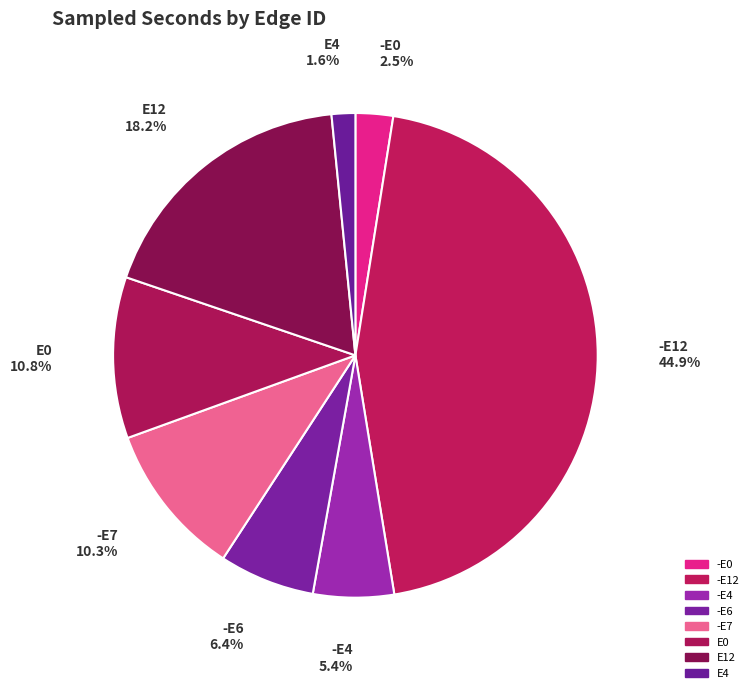

To the nearest percent, what is the difference between the -E7 and -E6 slice percentages?

4%